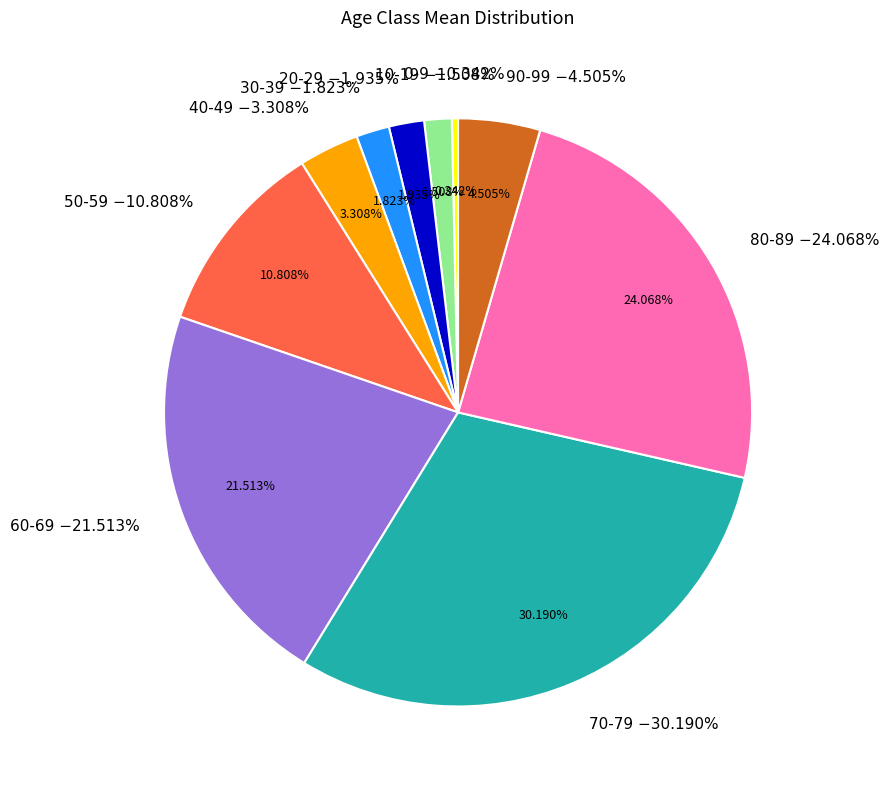

To the nearest percent, what is the difference between the ageclass_90_99_mean and ageclass_50_59_mean slice percentages?

6%